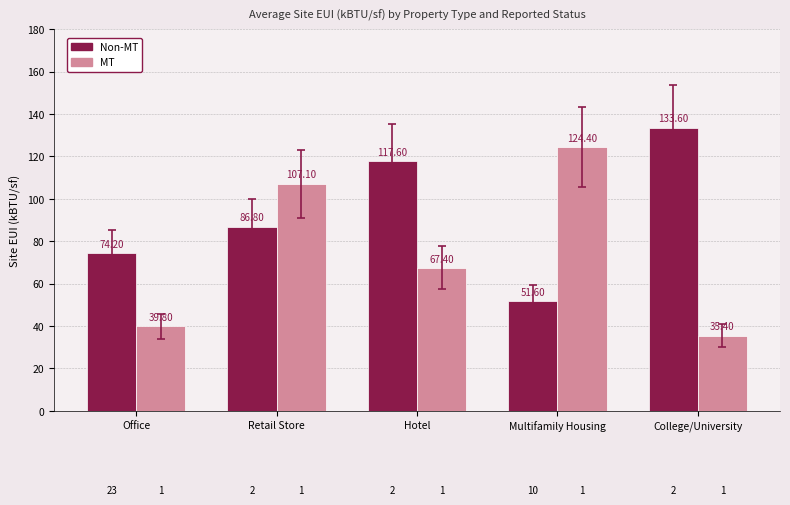

The value of Non-MT at Multifamily Housing is 51.6. True or false?

True